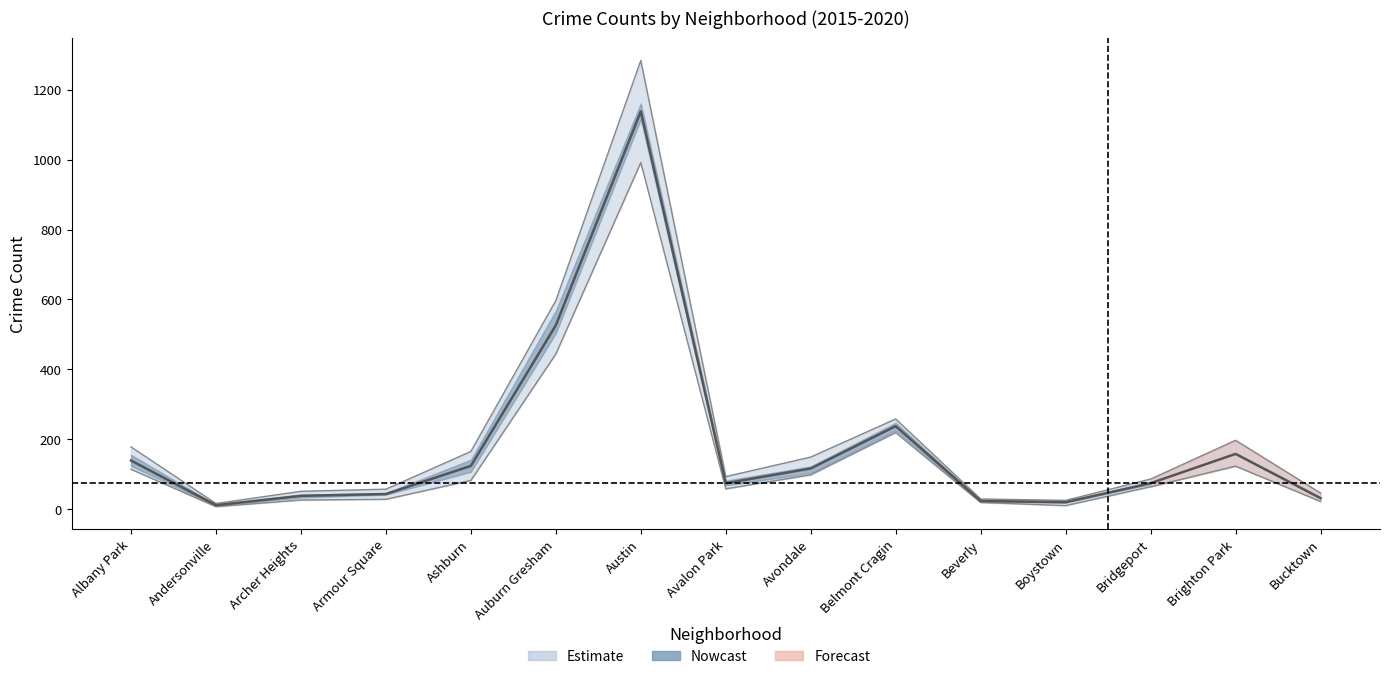

At which category is the sum across all series the highest?

Austin